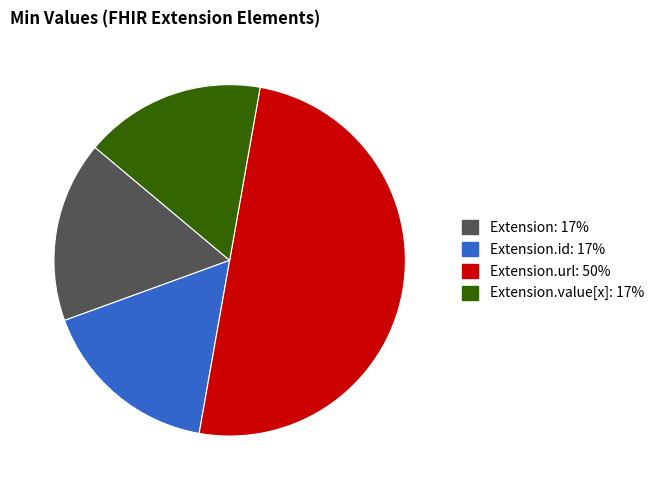

How many segments does this pie chart have?

4